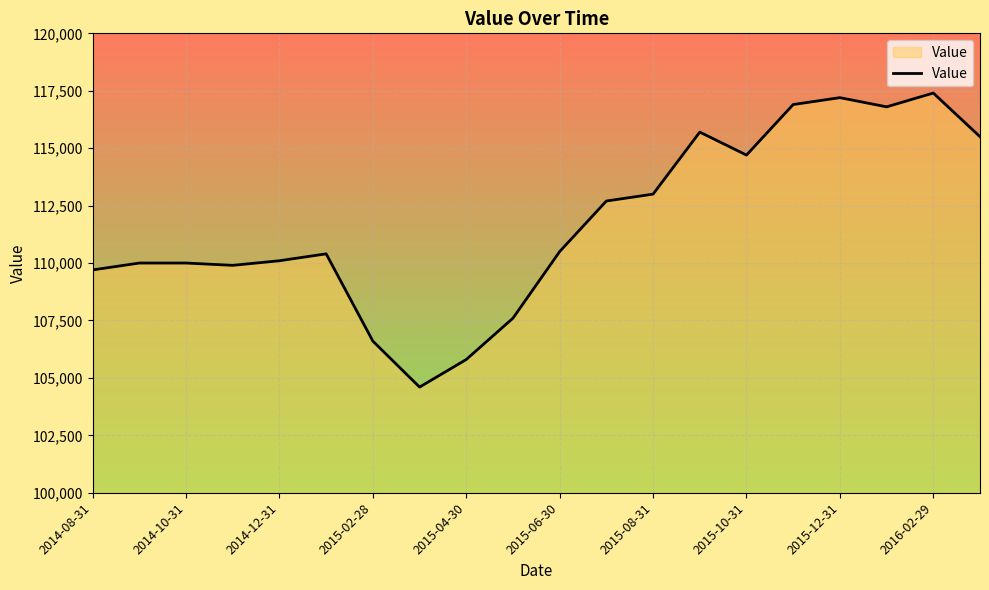

What is the greatest value displayed?

117400